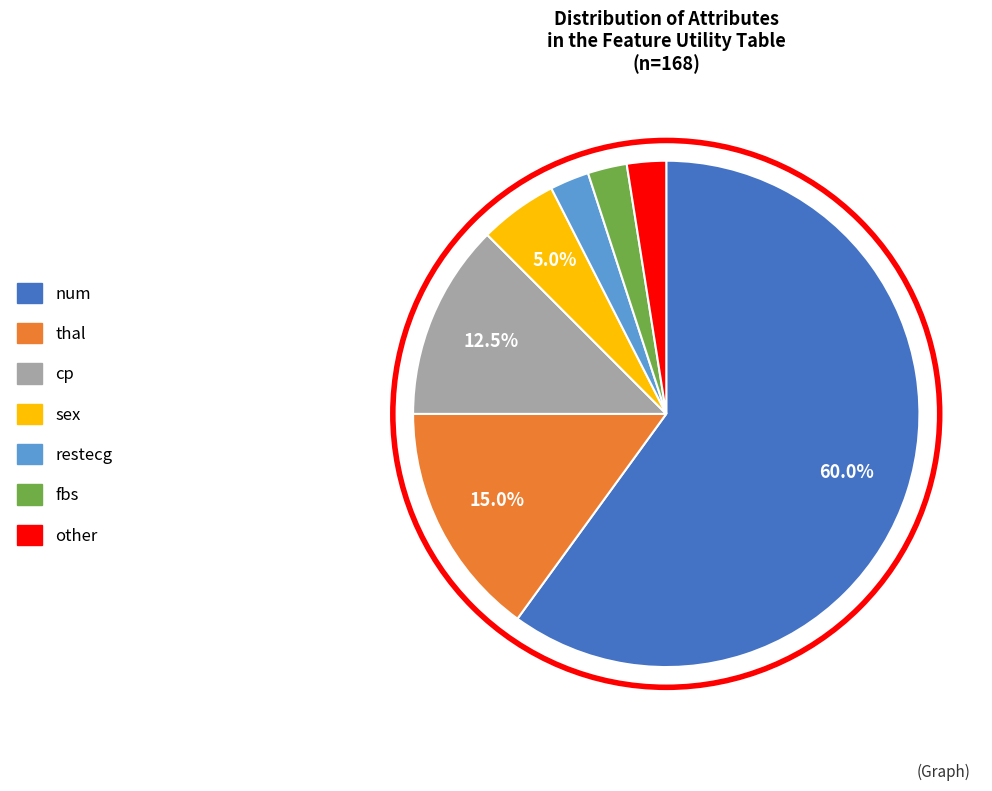

How many segments does this pie chart have?

7